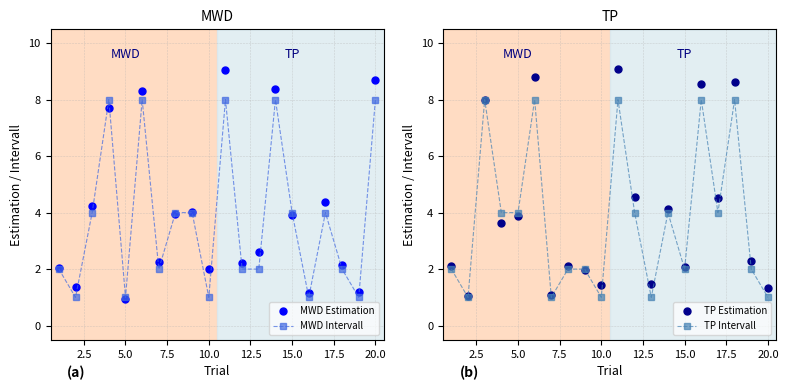

True or false: MWD Estimation has more than 0 points higher than both neighbors.

True